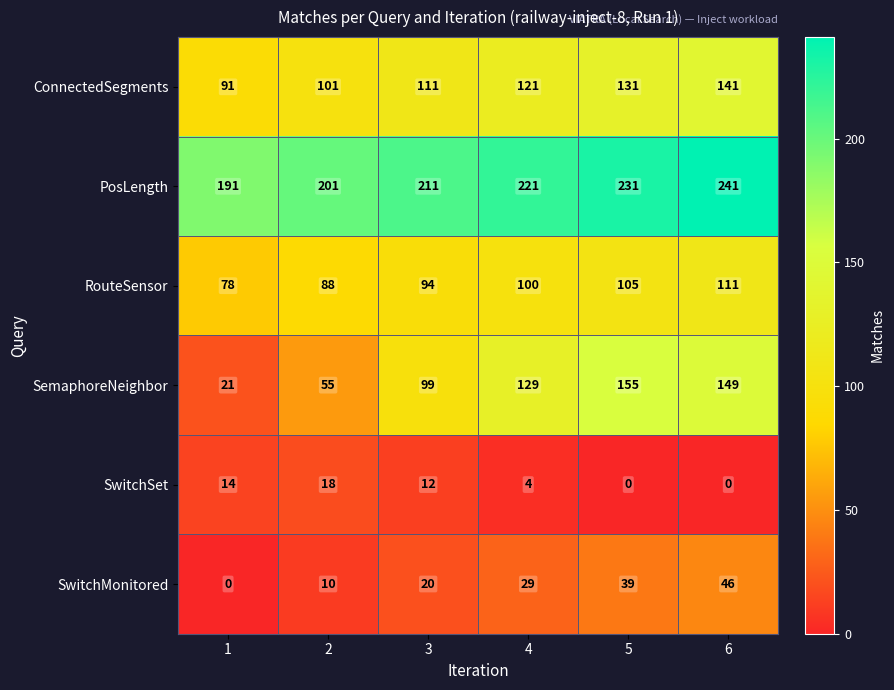

What is the maximum value for SwitchMonitored?

46